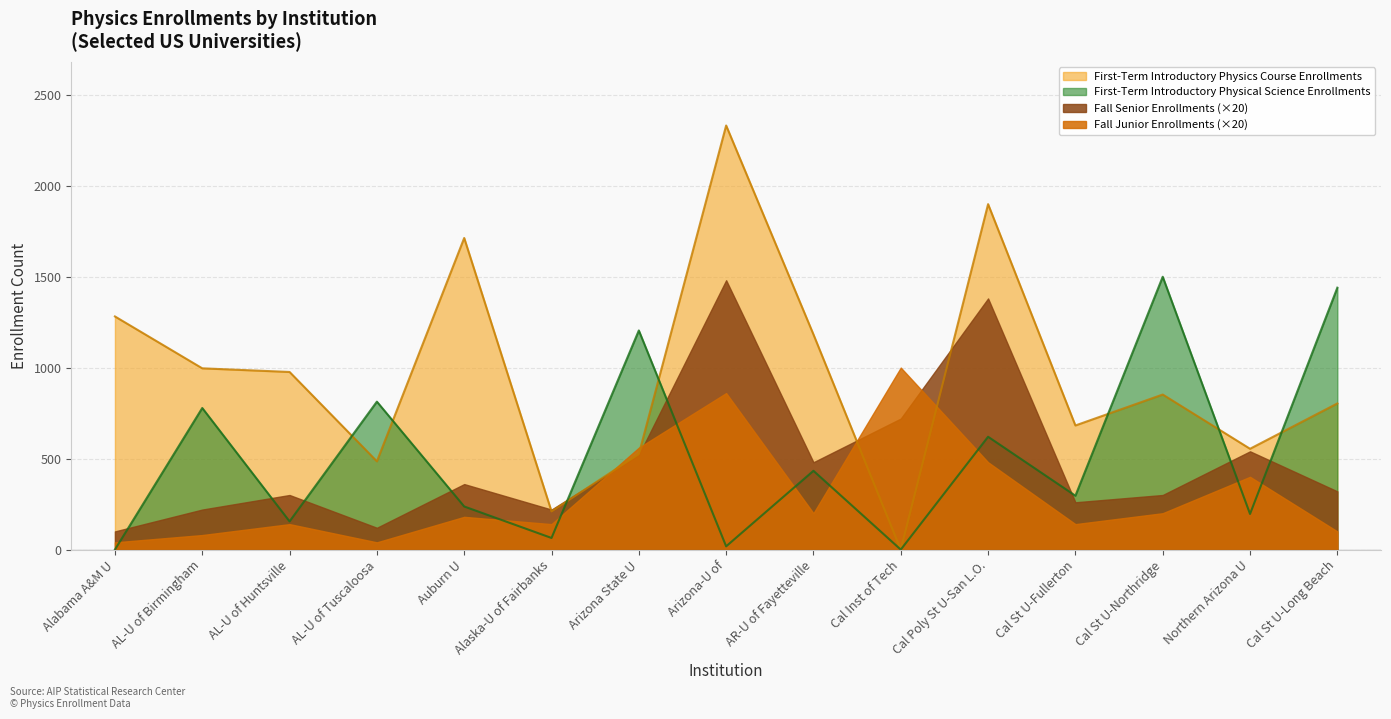

True or false: First-Term Introductory Physics Course Enrollments has more than 2 interior local peaks.

True